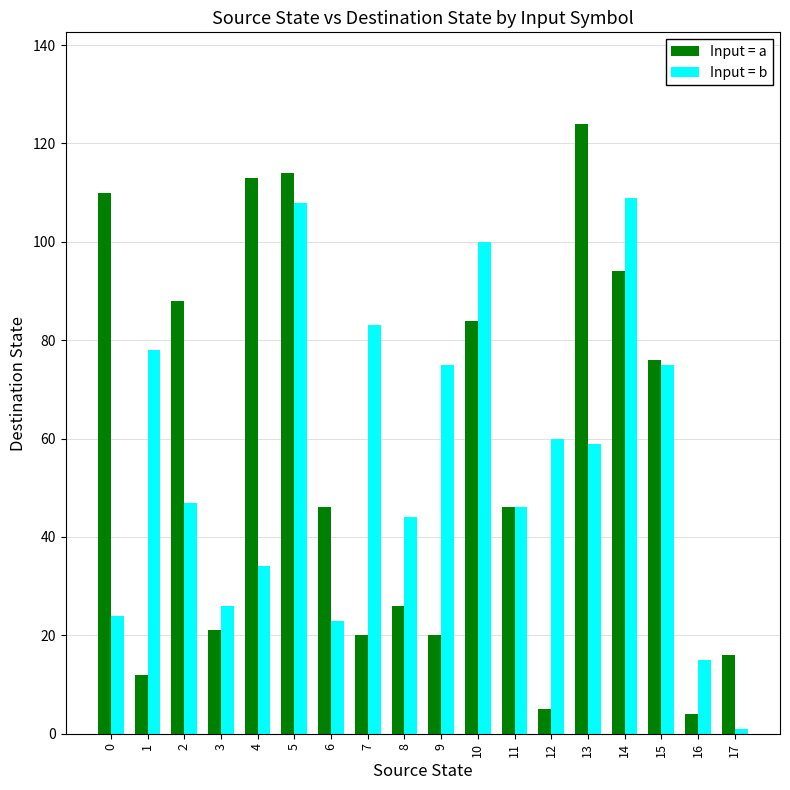

List the series in order of their peak value, lowest first.

Input = b, Input = a